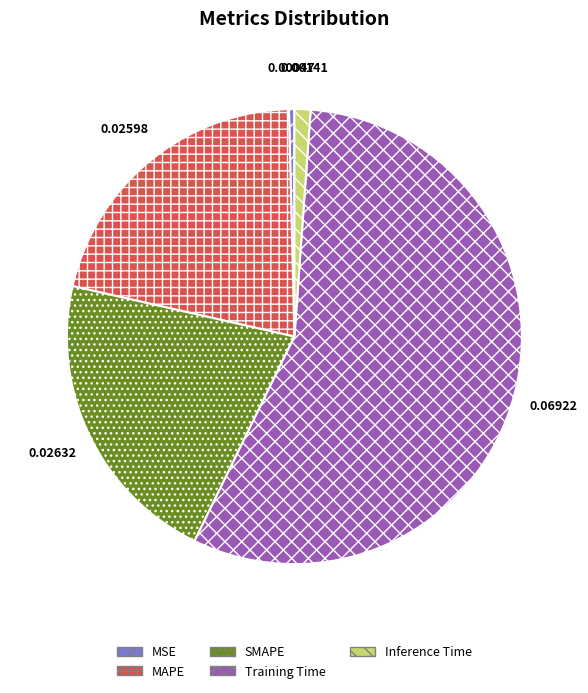

True or false: Training Time accounts for 63% of the total.

False